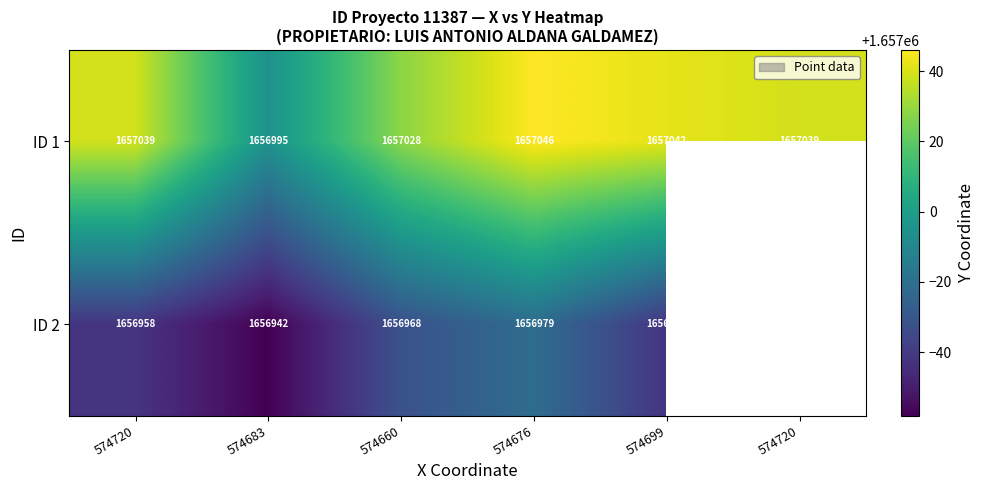

Which series has the largest total across all categories?

ID 1